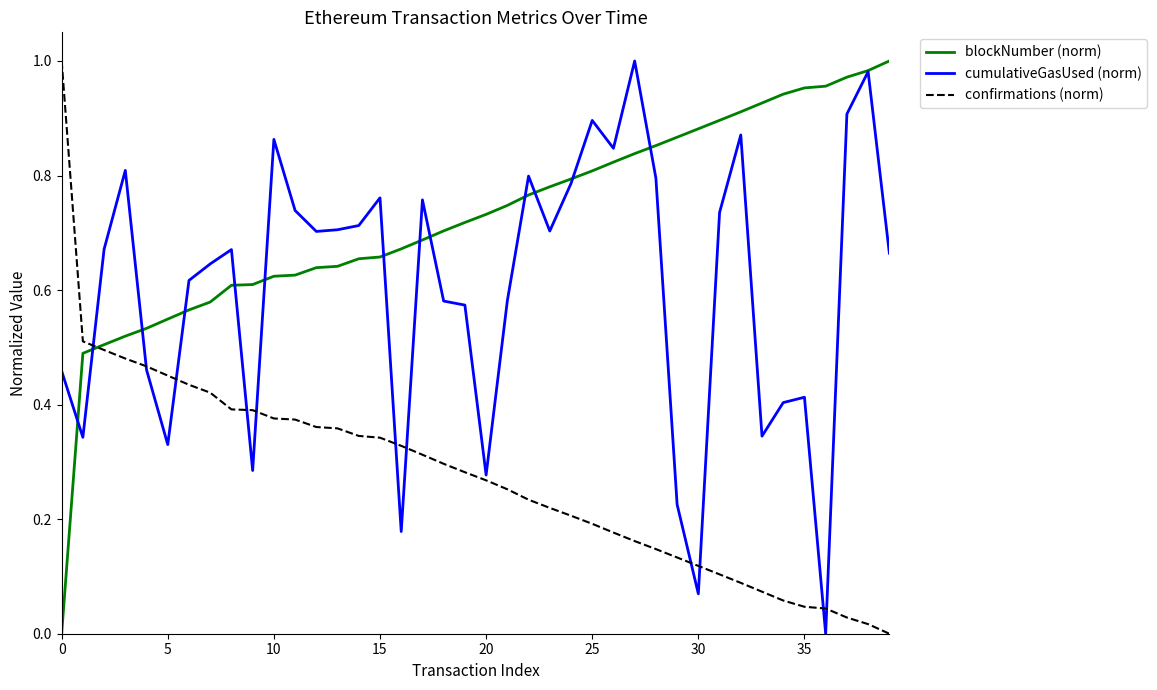

How many distinct data groups are displayed?

3